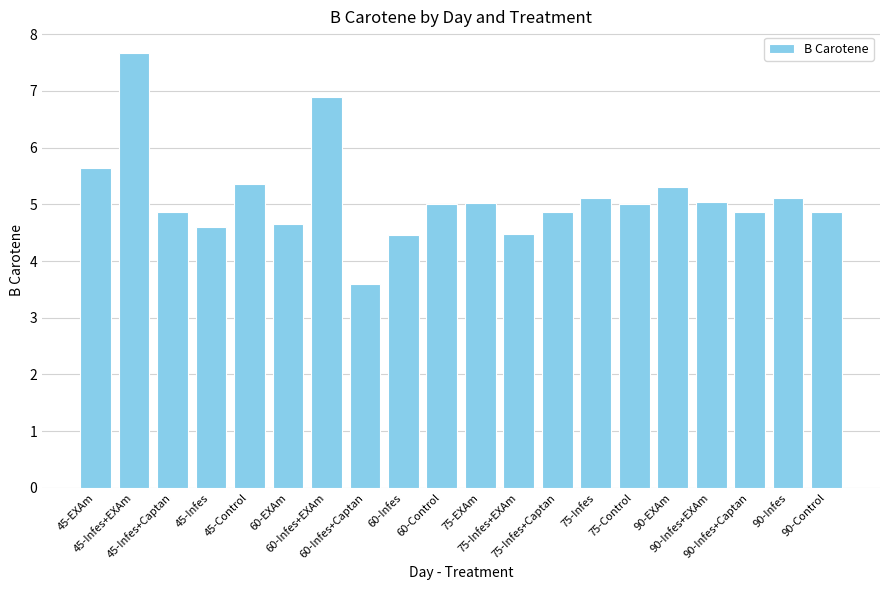

Is it true that the value at 45-Infes+Captan is 1.5?

False